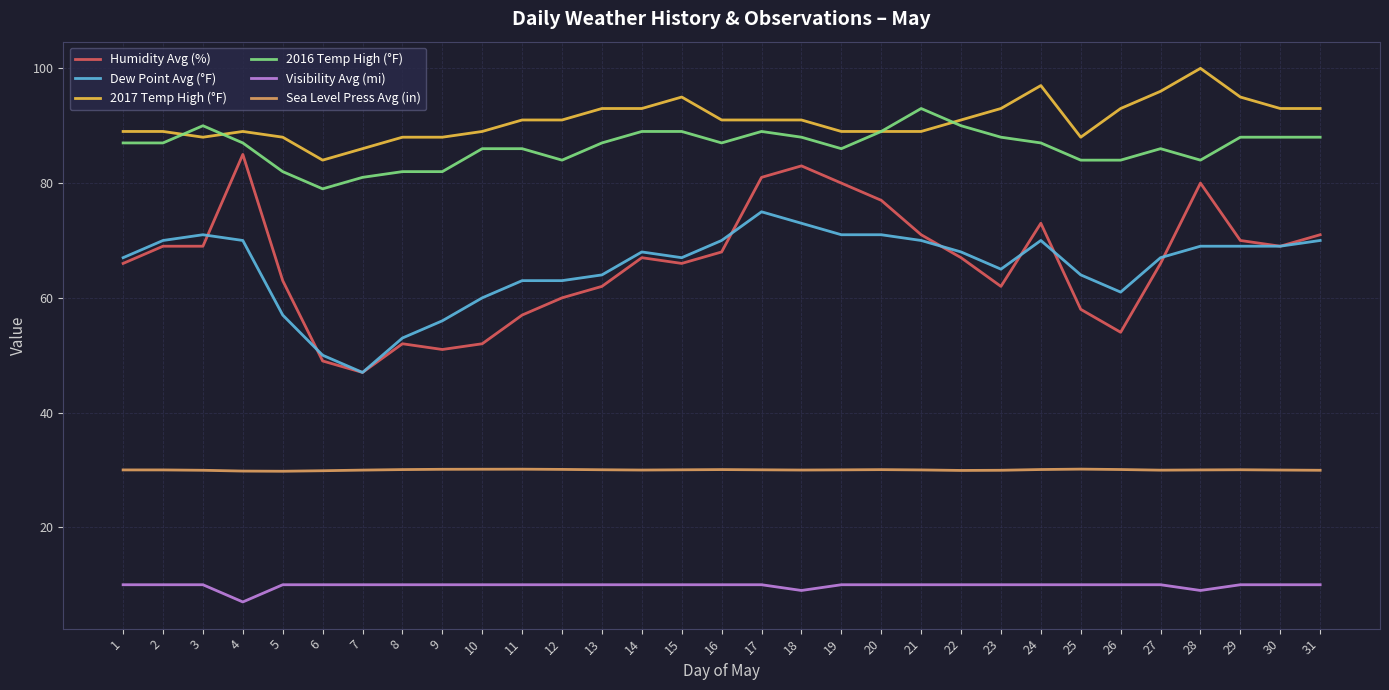

Is it true that Dew Point Avg (°F) equals 69.0 at 29?

True